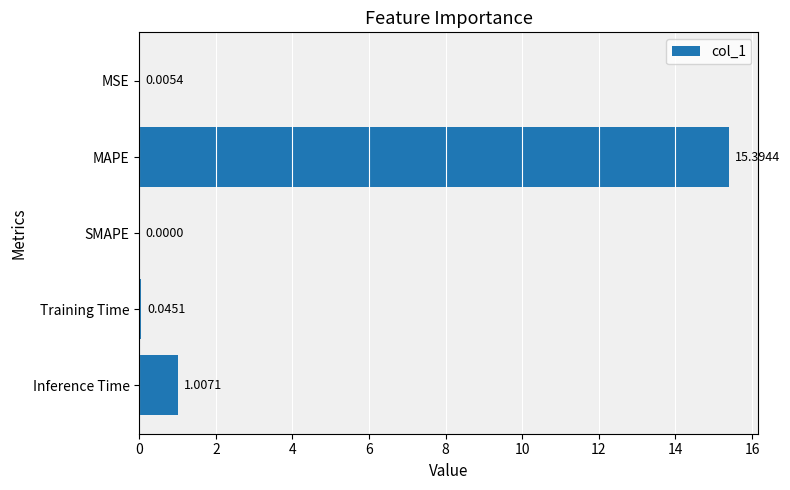

Between Training Time and MSE, which is larger?

Training Time